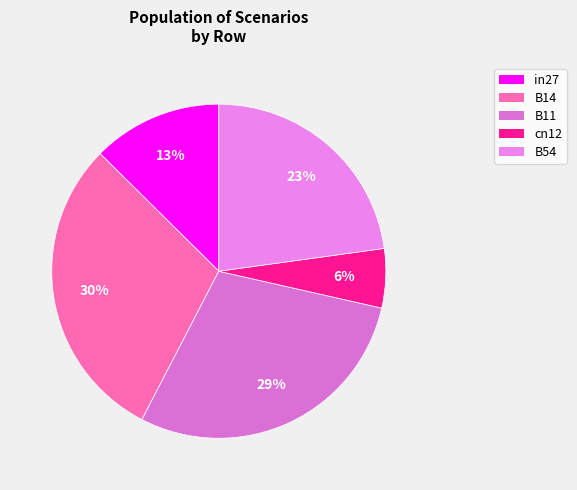

What is the smallest slice in the pie chart?

cn12